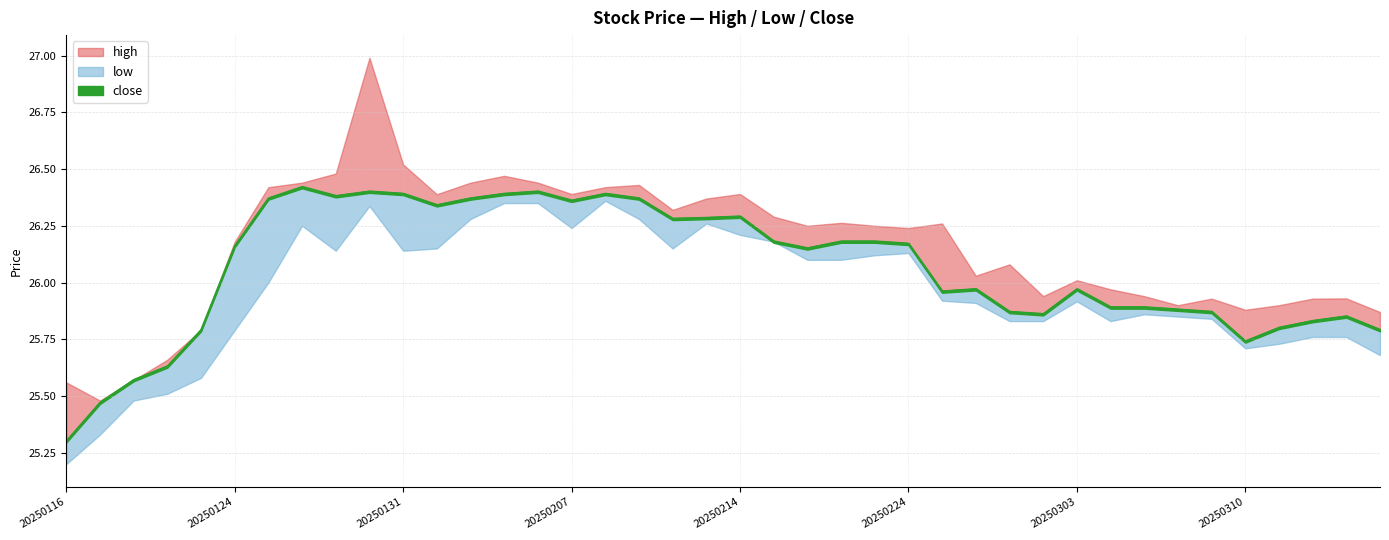

Is it true that high equals 16.5 at 20250314?

False